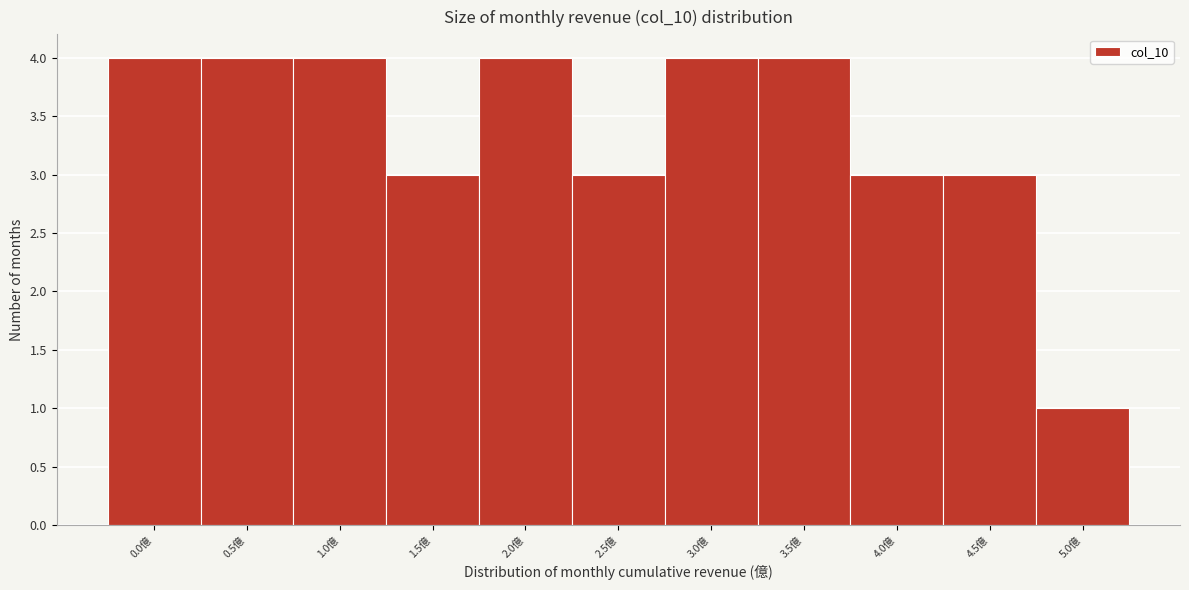

Reading left to right, extract all data points from this chart.

0.0億=4	0.5億=4	1.0億=4	1.5億=3	2.0億=4	2.5億=3	3.0億=4	3.5億=4	4.0億=3	4.5億=3	5.0億=1